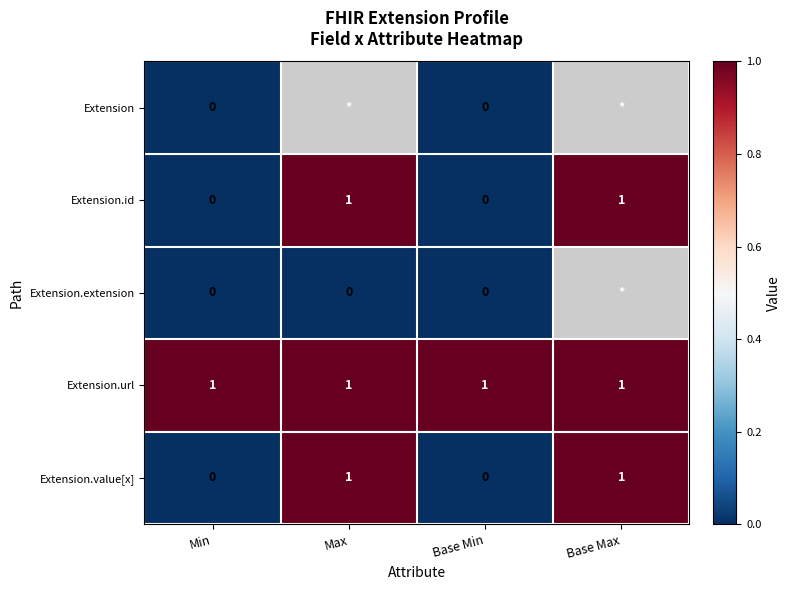

Which category has the highest value across all series?

Max